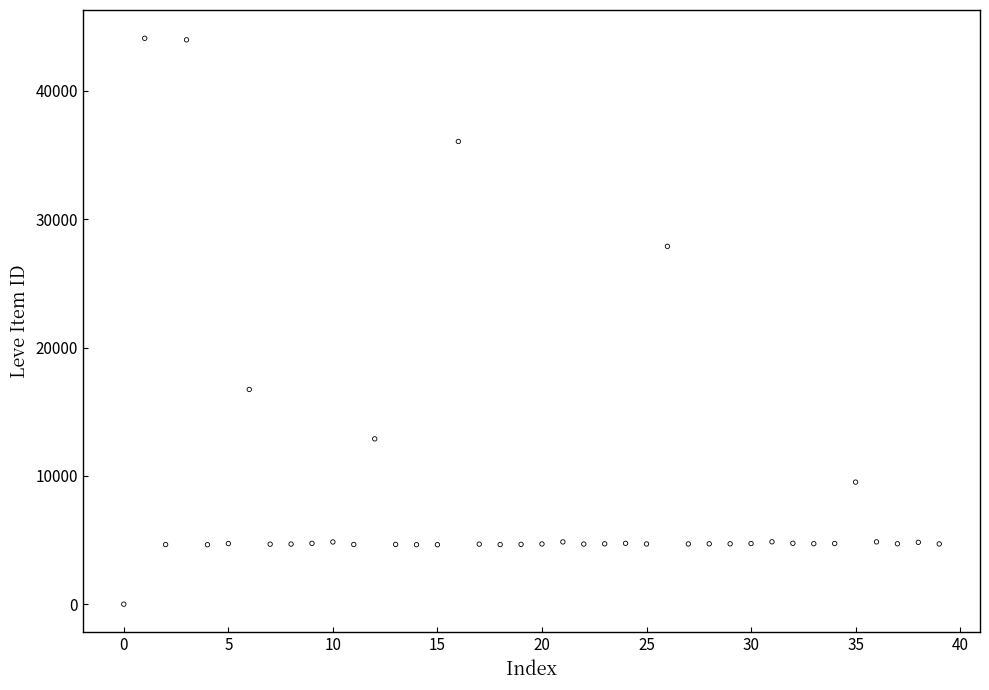

What Y value in the scatter plot is closest to 22050?

16734